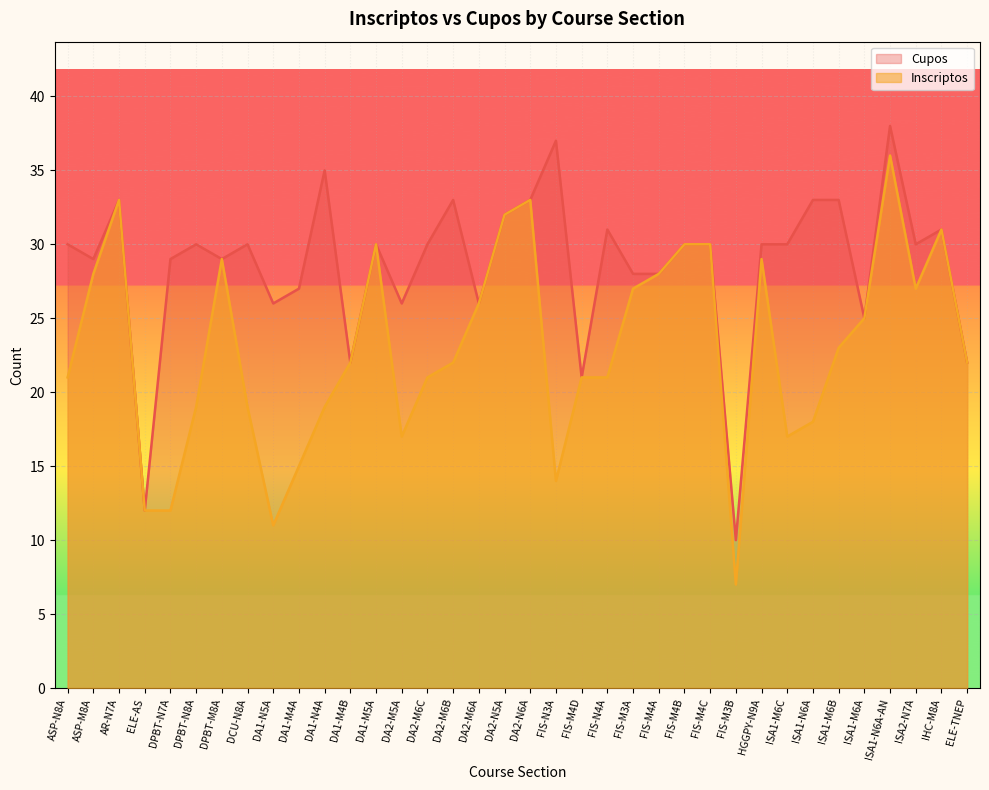

What is the label of the 19th point from the left?

DA2-N6A